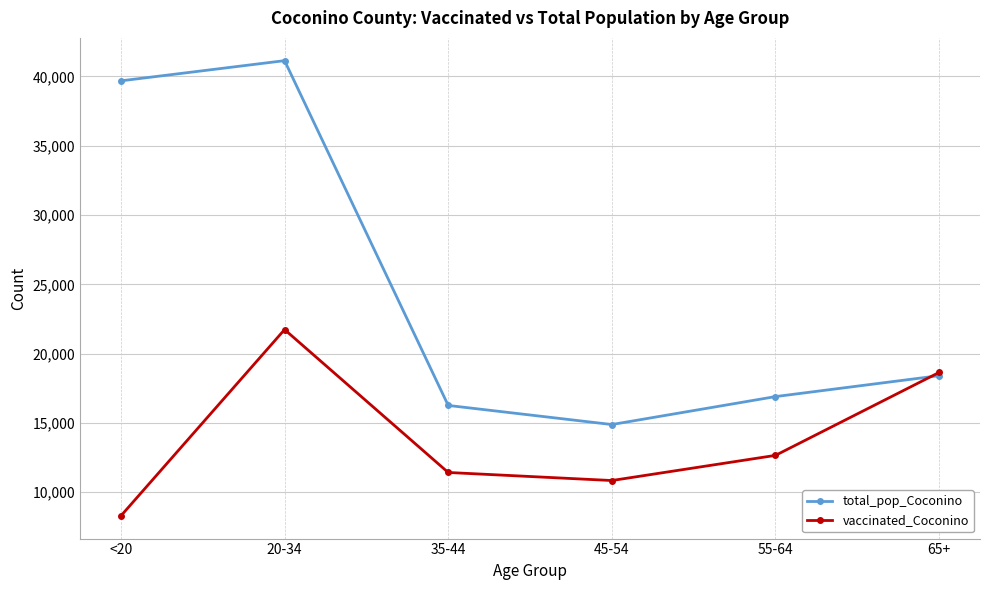

Which series has the largest total across all categories?

total_pop_Coconino